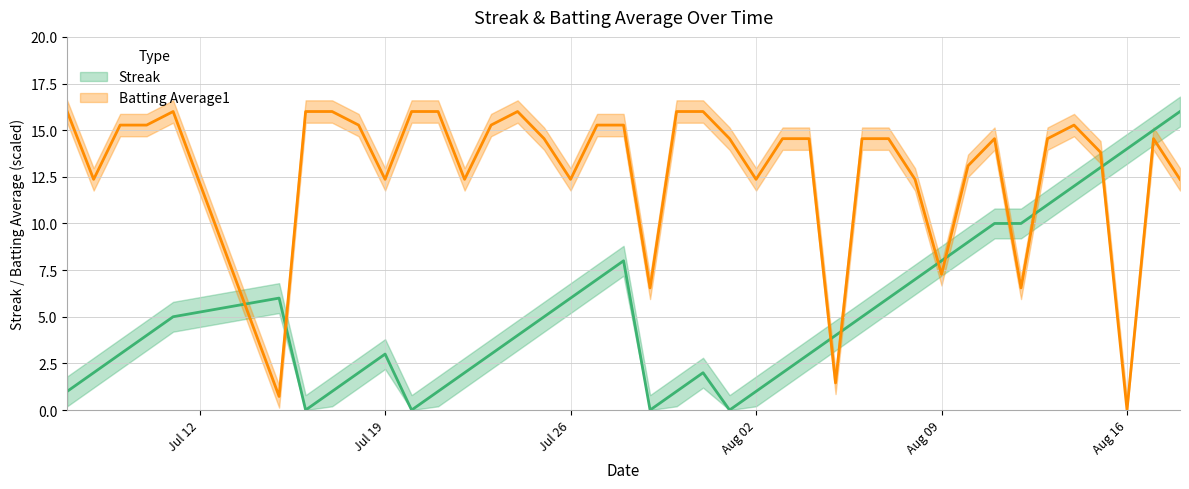

Is the value of Batting Average1 at 24 greater than the value of Streak at 23?

Yes